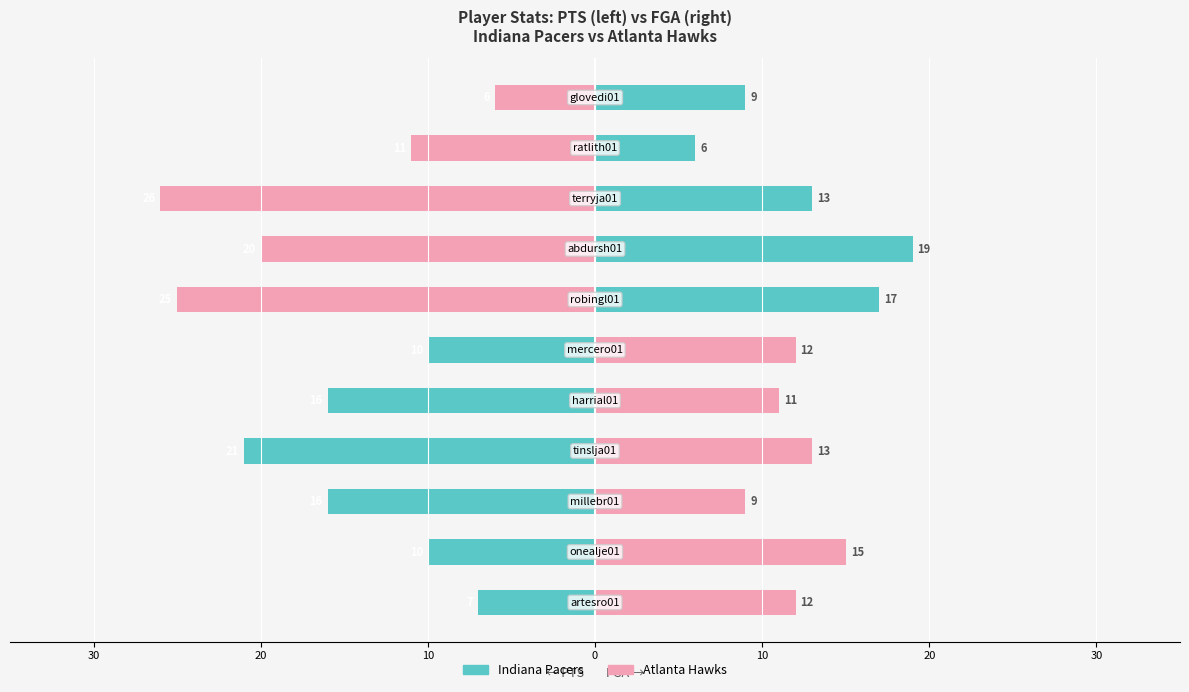

Which has a higher value, 10 or 8?

10